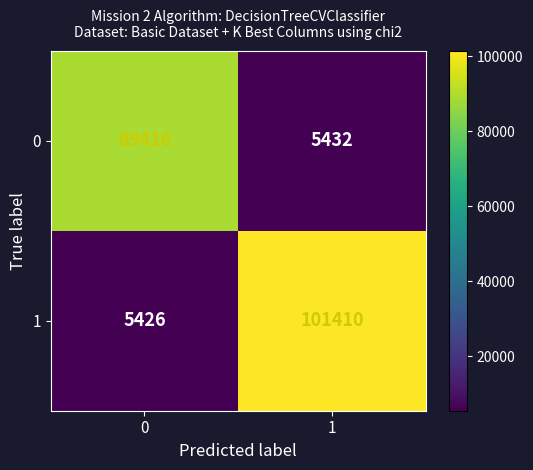

Reading right to left, extract all data points from this chart.

0: 1=5432	0=89410
1: 1=101410	0=5426